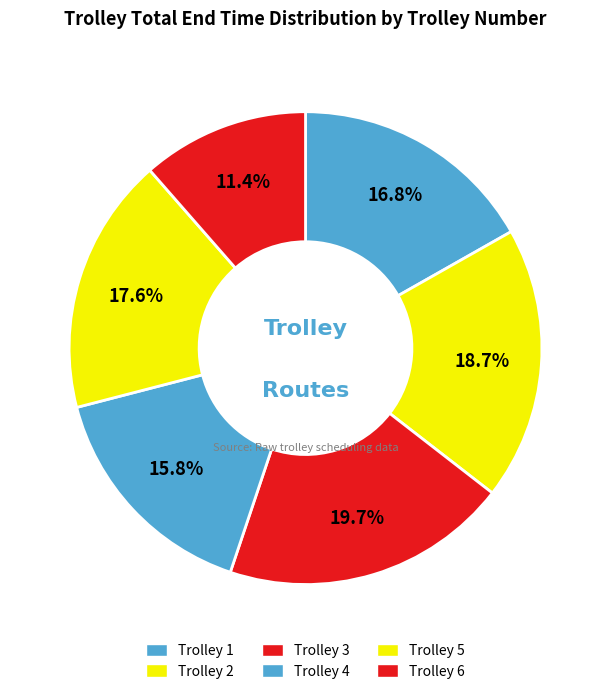

How many slices are in this pie chart?

6